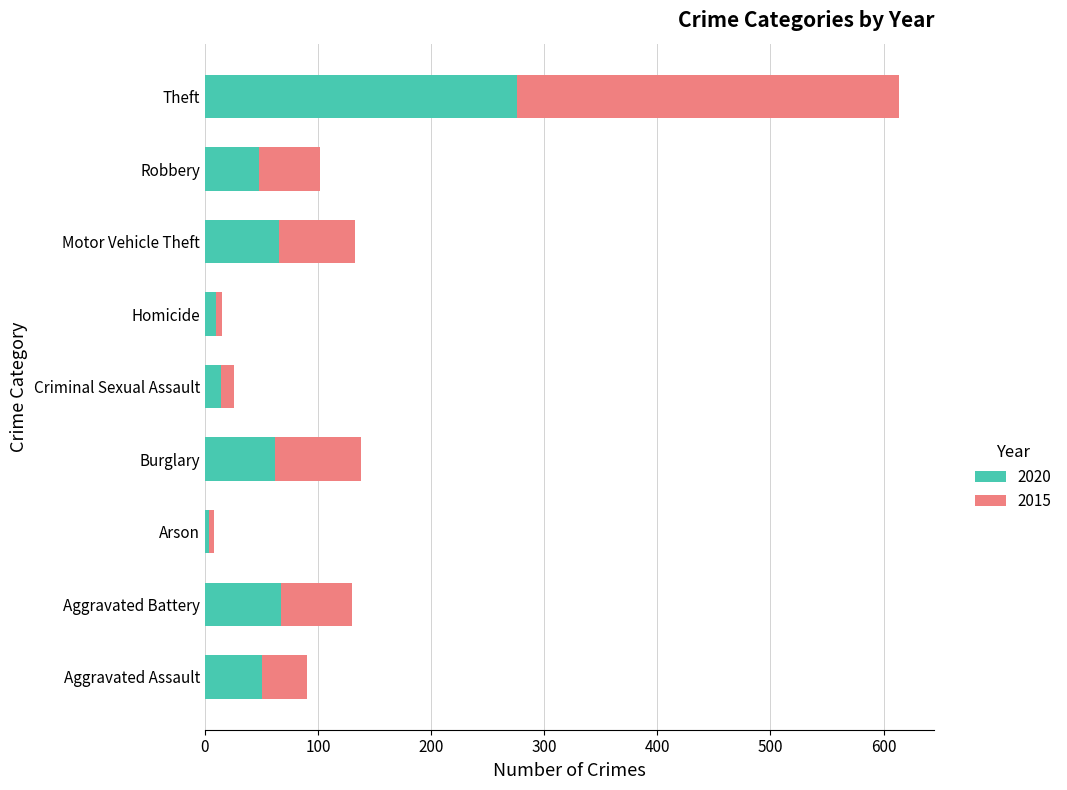

The 2020 series shows 84 at Robbery. True or false?

False